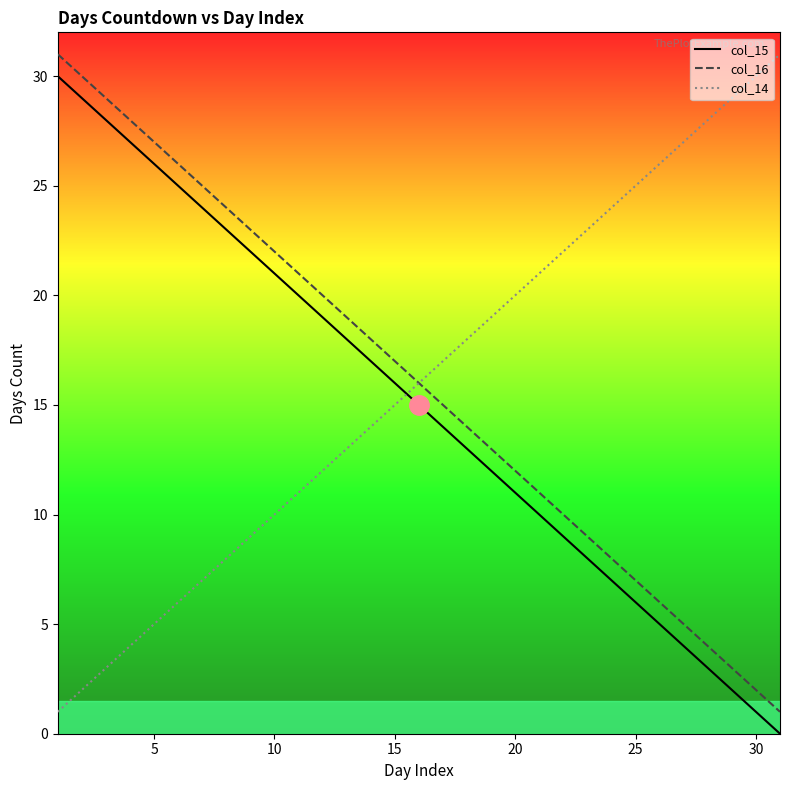

True or false: col_16 and col_15 intersect in this chart.

False